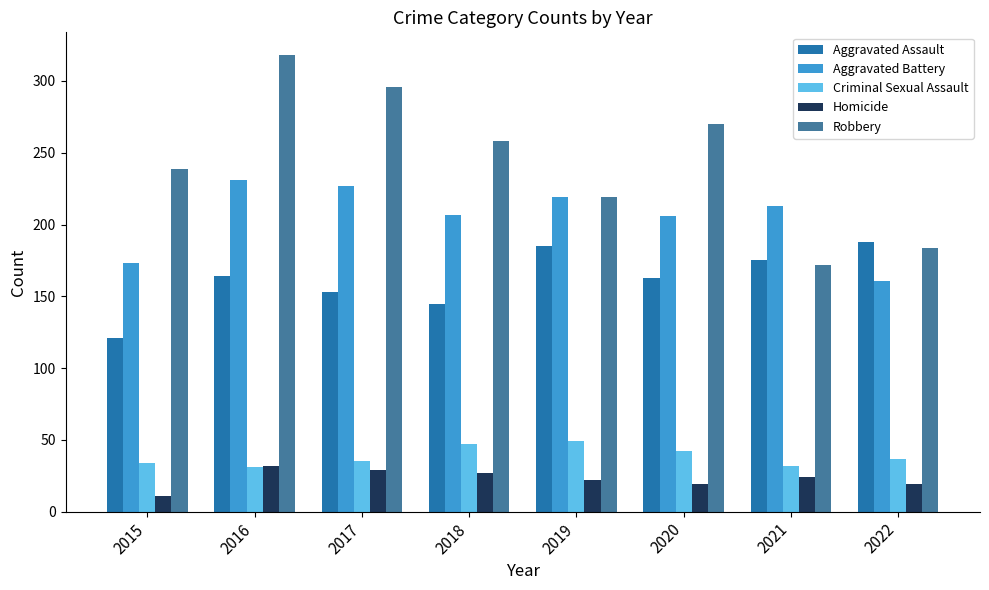

What is the difference between the maximum and minimum values in the Robbery series?

146